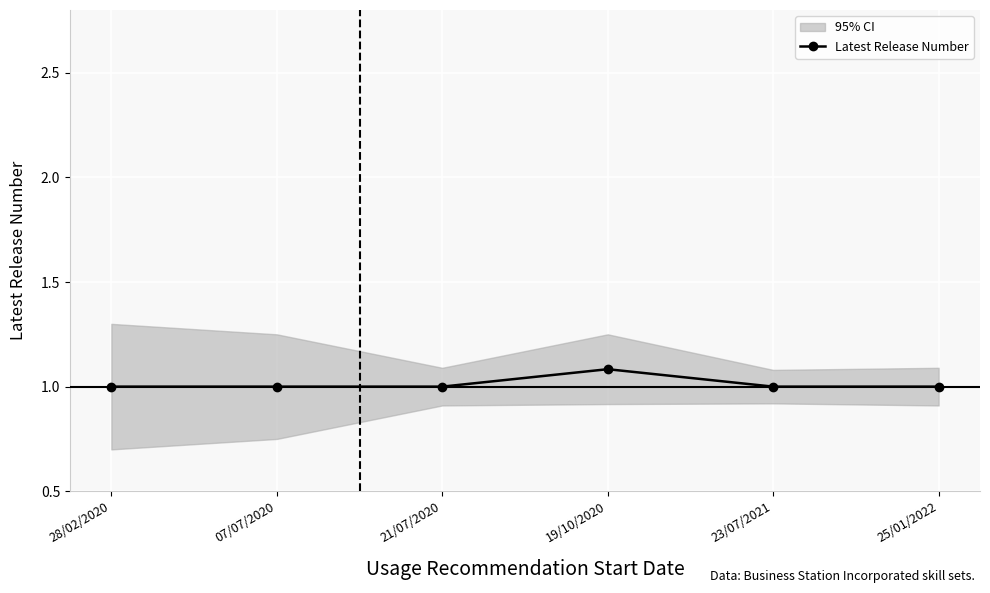

What is the change in value from 19/10/2020 to 23/07/2021?

-0.1